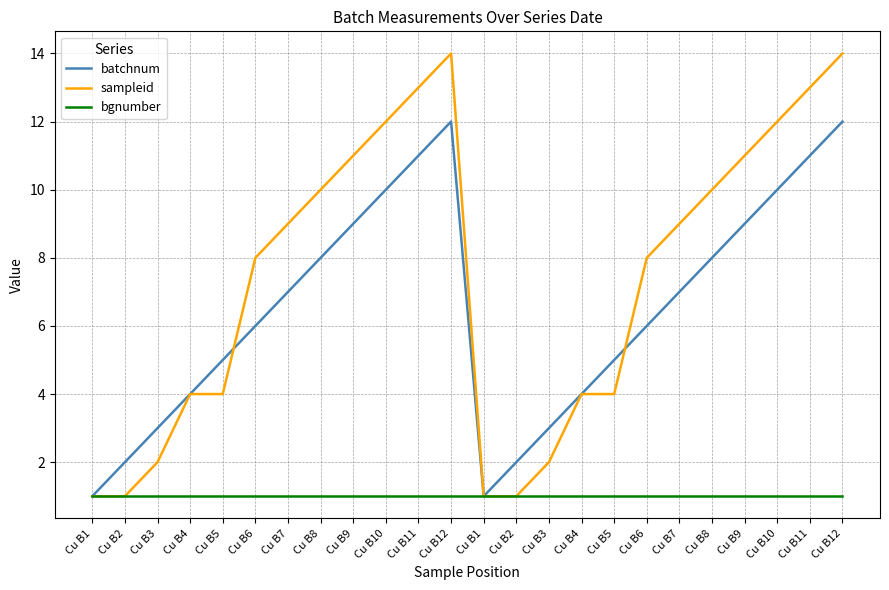

True or false: sampleid has a value of 8 at Cu B6.

True